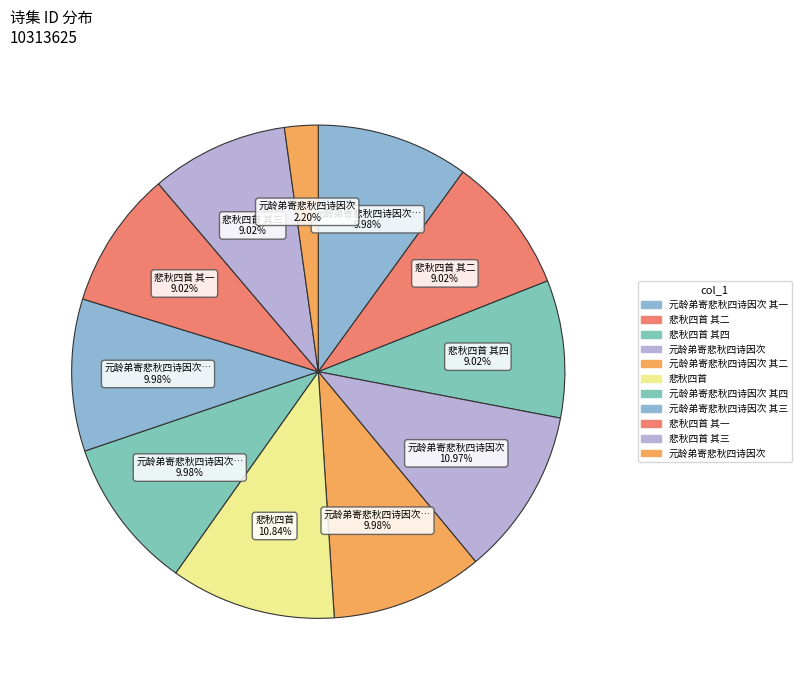

Which slice is the smallest?

元龄弟寄悲秋四诗因次